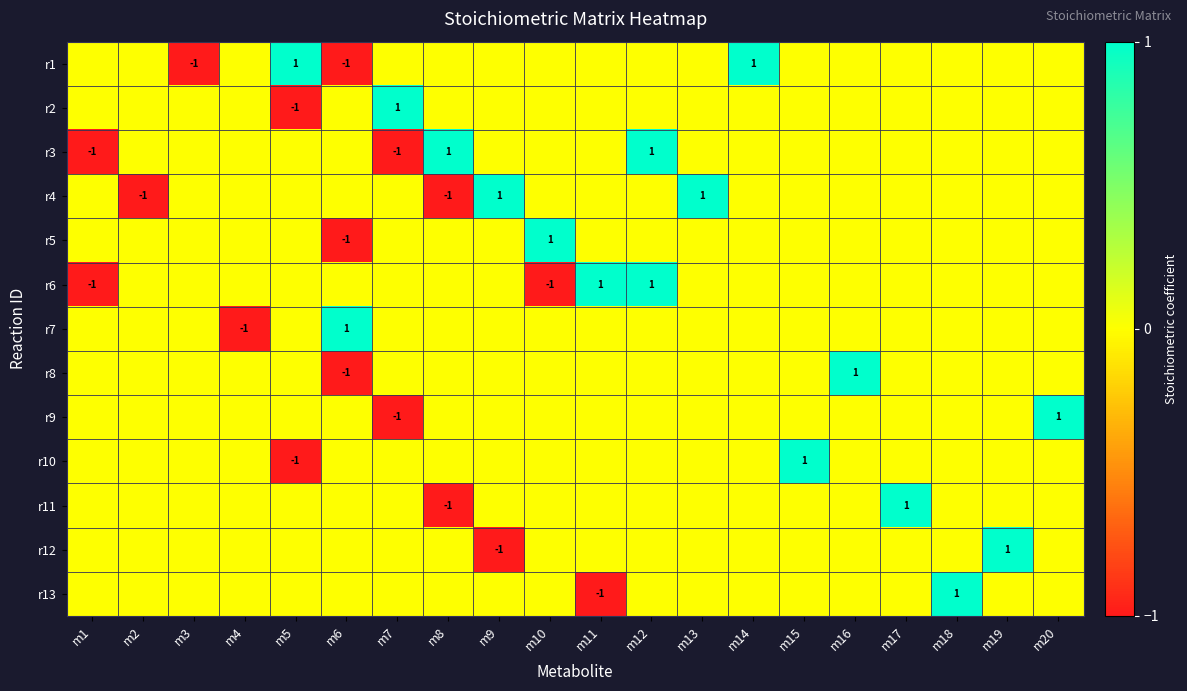

Count the number of data series in this chart.

13